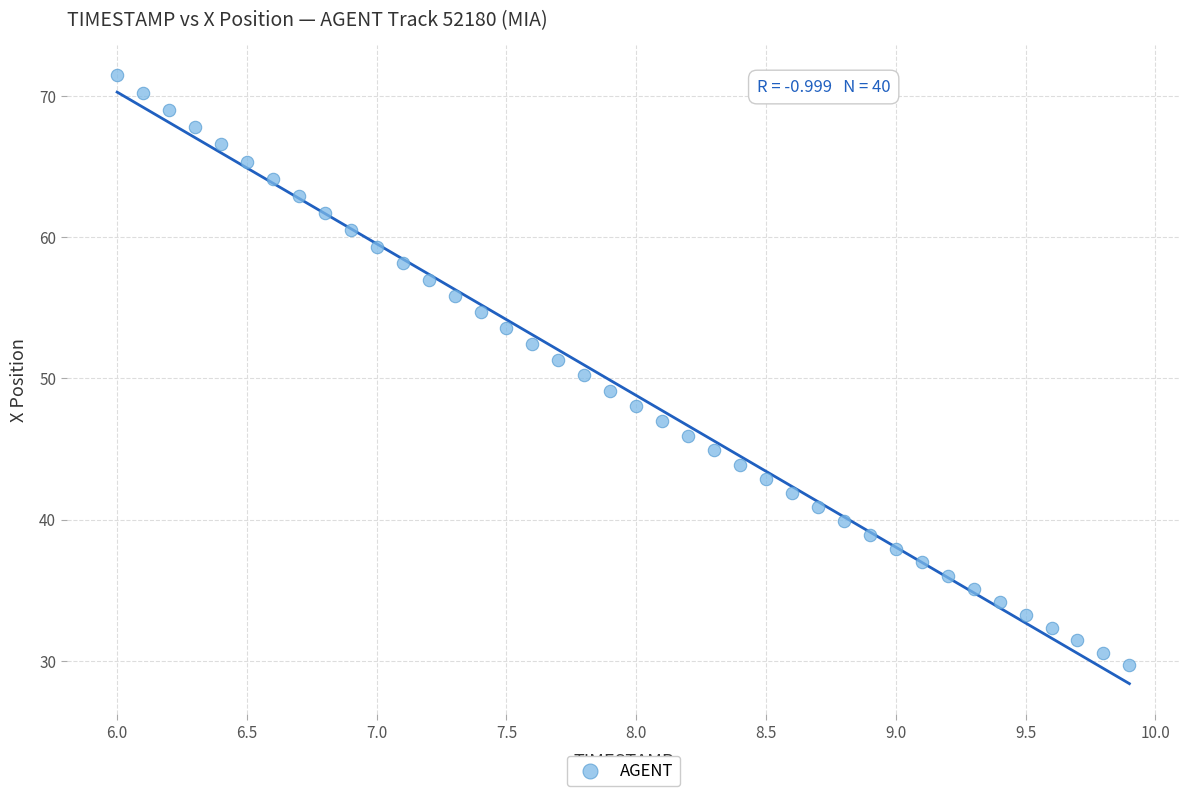

What is the range of Y values (max minus min)?

41.8